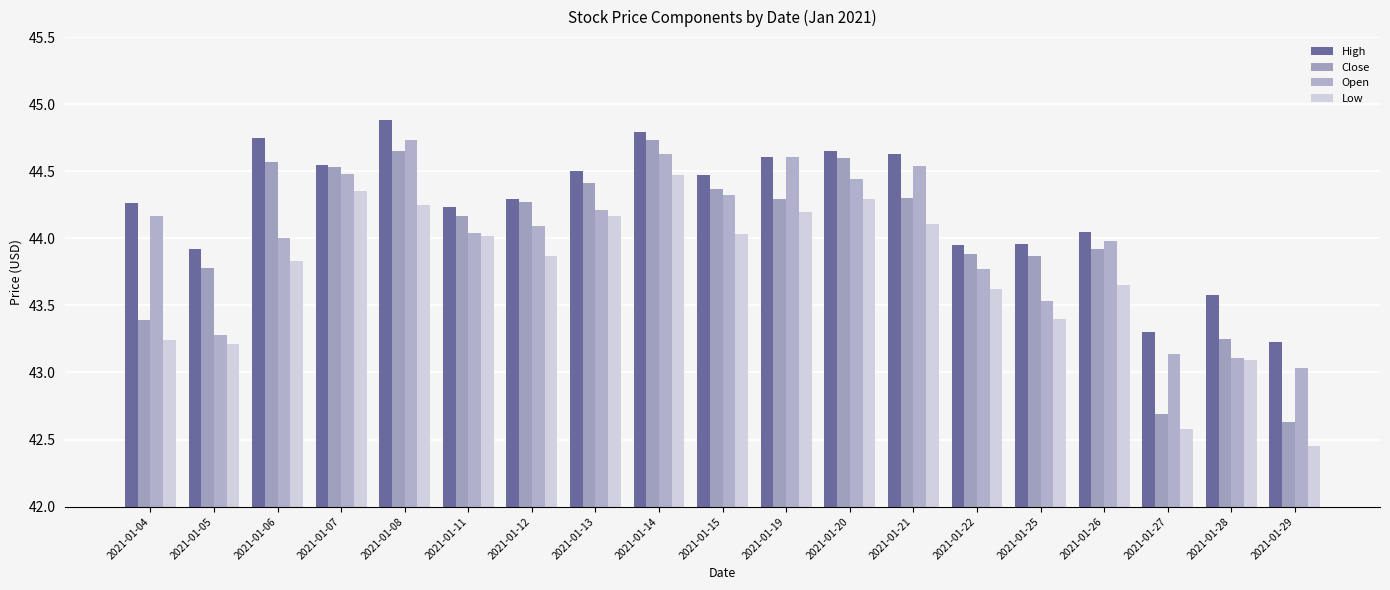

Between 2021-01-12 and 2021-01-07, which is larger?

2021-01-07